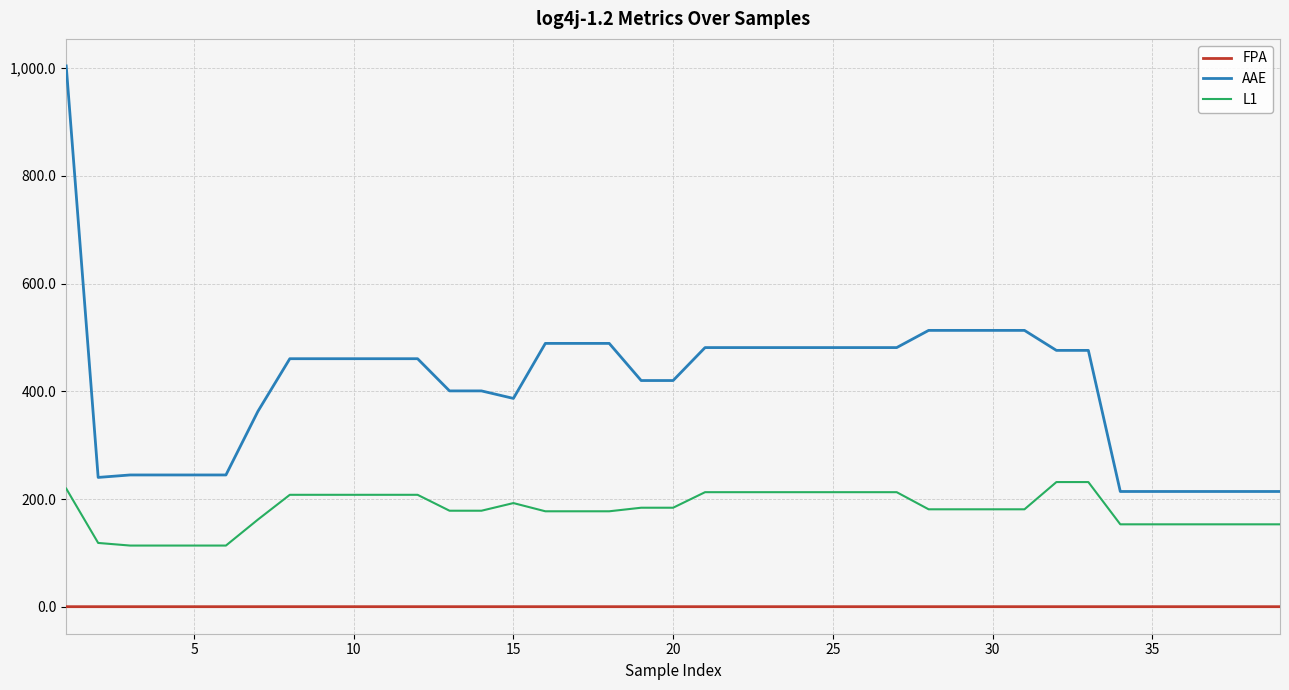

True or false: AAE and L1 intersect in this chart.

False